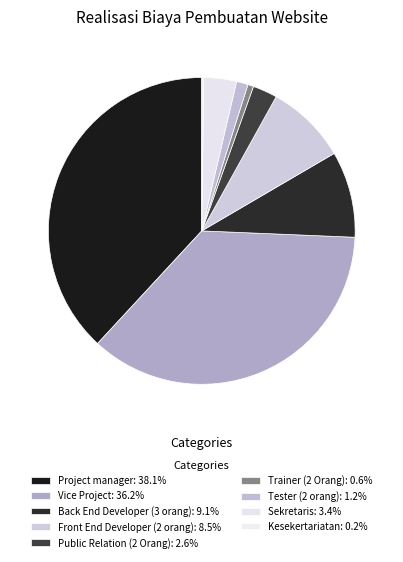

Which slice is the largest?

Project manager